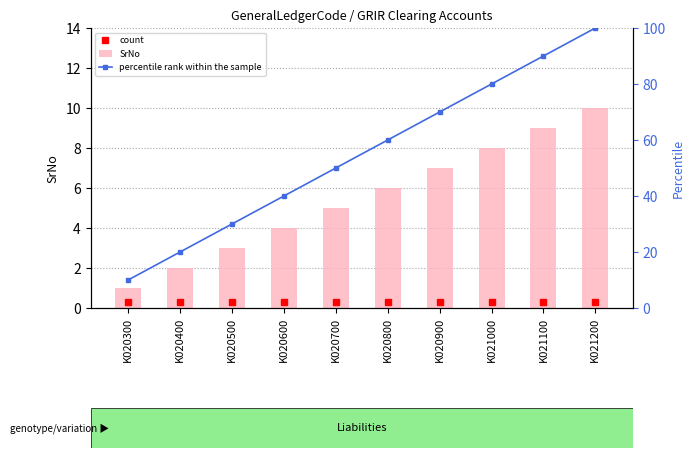

Reading left to right, what are all the values shown in this chart?

count: K020300=0.3	K020400=0.3	K020500=0.3	K020600=0.3	K020700=0.3	K020800=0.3	K020900=0.3	K021000=0.3	K021100=0.3	K021200=0.3
SrNo: K020300=1.0	K020400=2.0	K020500=3.0	K020600=4.0	K020700=5.0	K020800=6.0	K020900=7.0	K021000=8.0	K021100=9.0	K021200=10.0
percentile rank within the sample: K020300=10.0	K020400=20.0	K020500=30.0	K020600=40.0	K020700=50.0	K020800=60.0	K020900=70.0	K021000=80.0	K021100=90.0	K021200=100.0